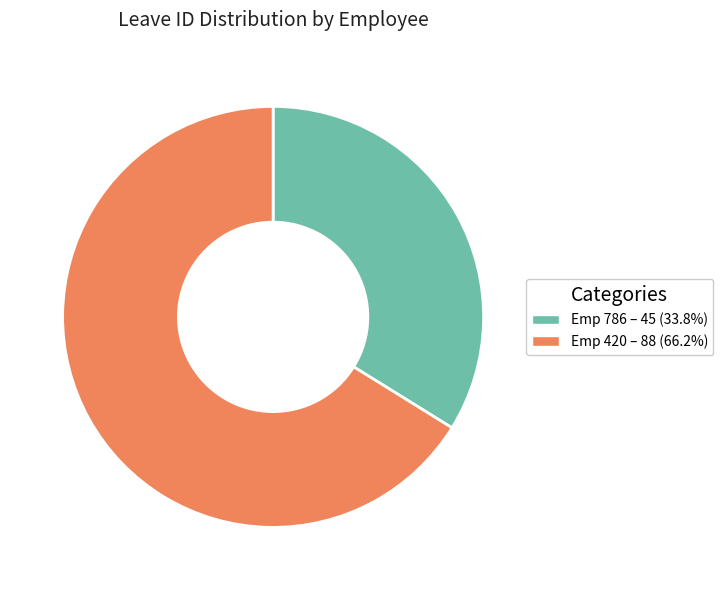

How many segments does this pie chart have?

2